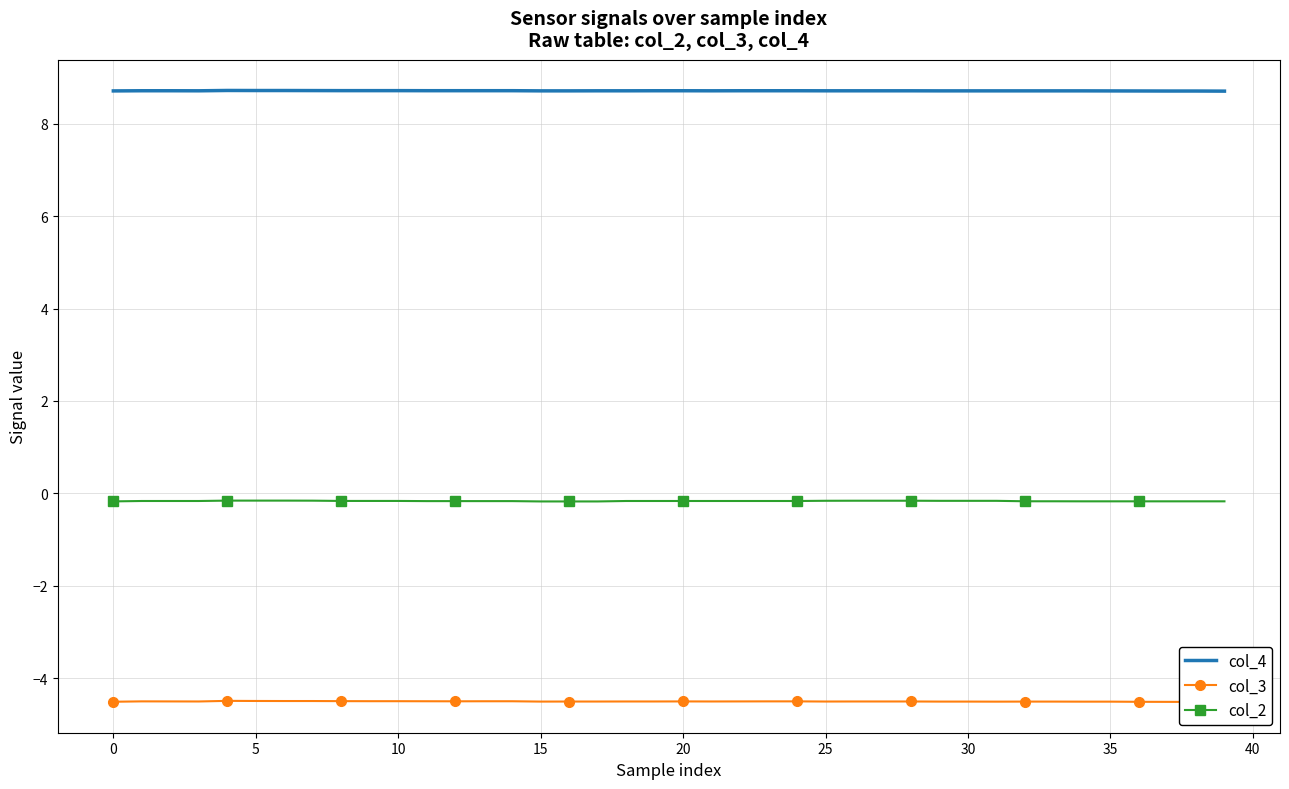

Which series has the widest spread of values?

col_3